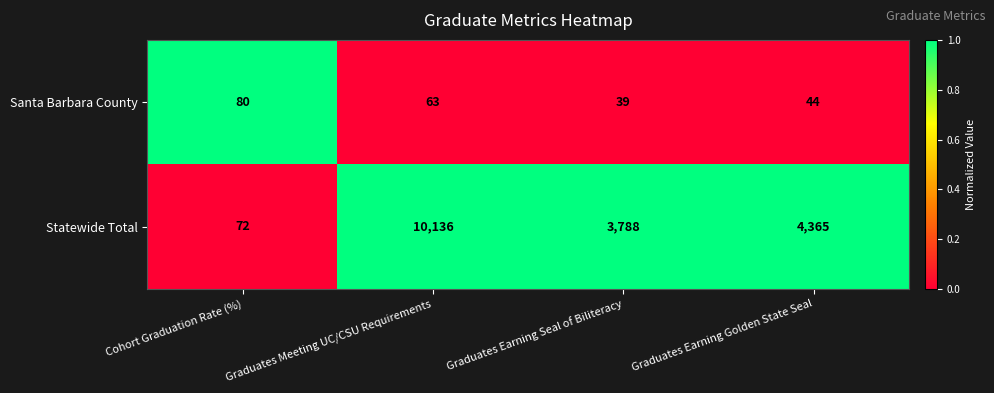

How many series are shown in this chart?

2